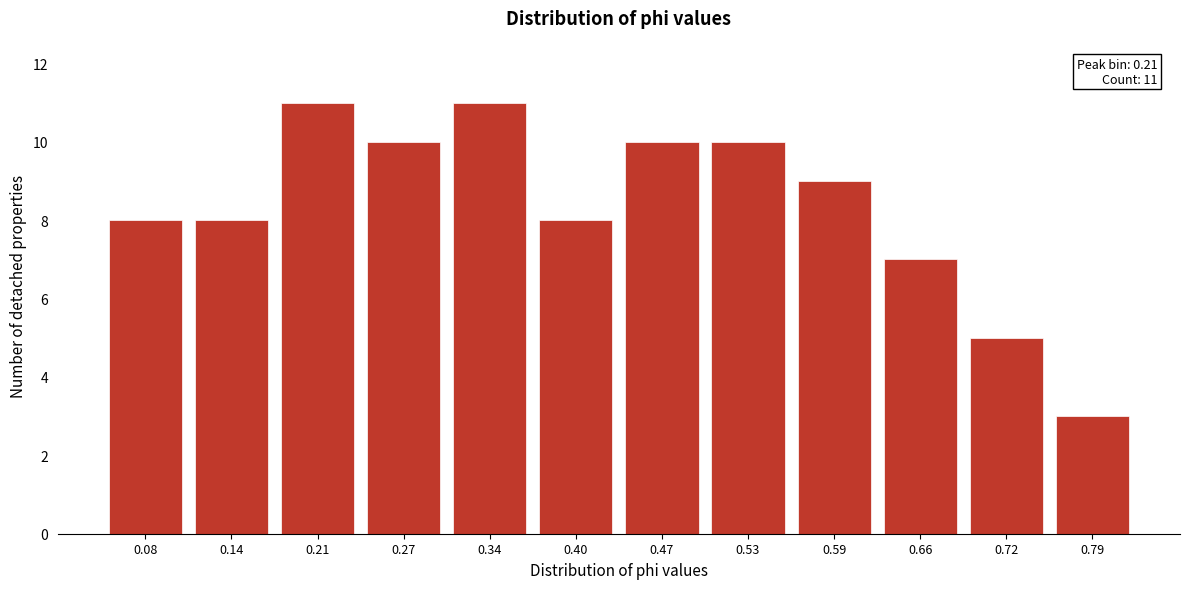

Reading right to left, list all the values displayed in this chart.

0.79=3	0.72=5	0.66=7	0.59=9	0.53=10	0.47=10	0.40=8	0.34=11	0.27=10	0.21=11	0.14=8	0.08=8